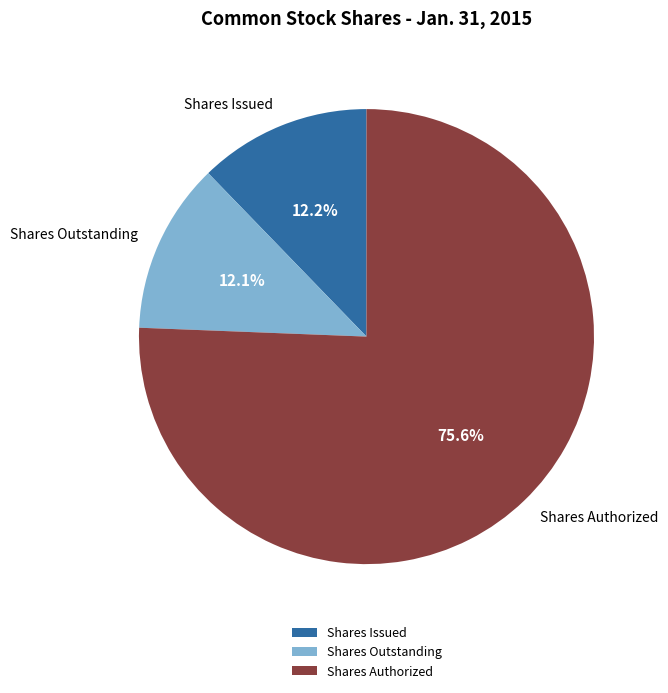

To the nearest percent, what is the average slice percentage?

33%